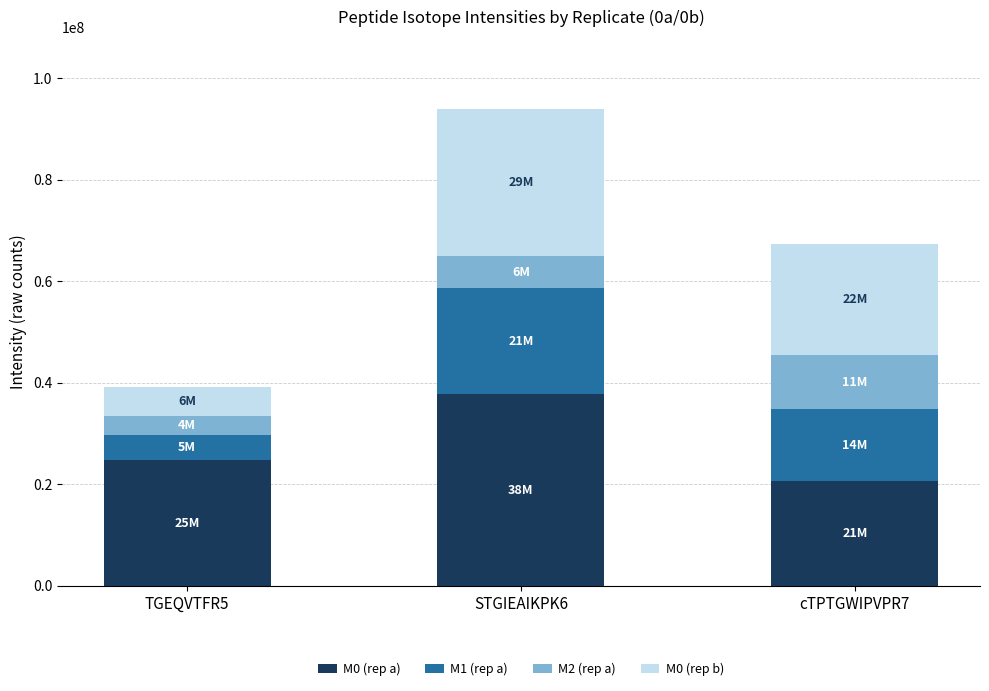

At which label does M0 (rep a) reach its minimum?

cTPTGWIPVPR7